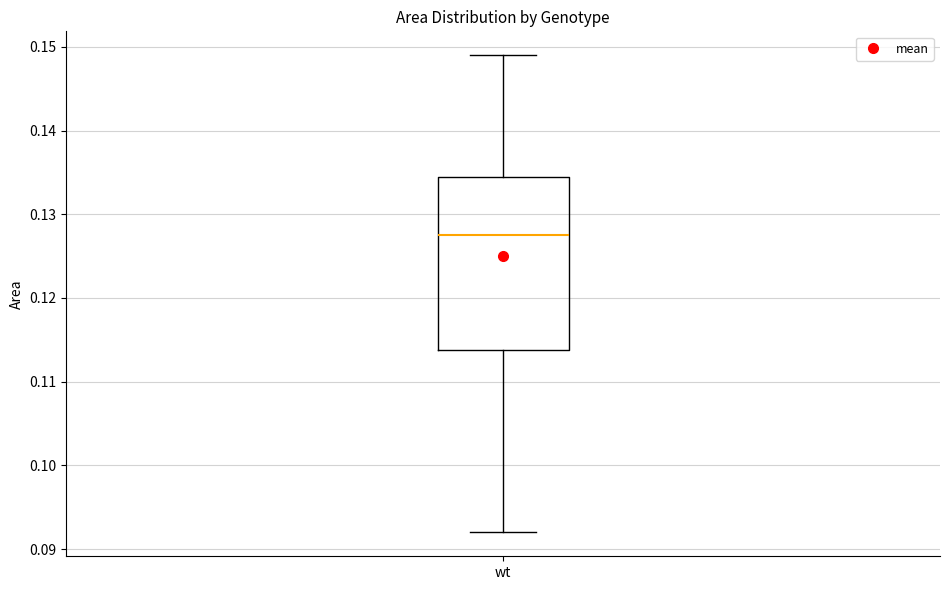

Read this box plot against the y-axis: the position of the median line, the range covered by the box, and the ends of both whiskers. The values are not printed on the chart, so give them approximately, as read against the axis.

median 0.128, box 0.114 to 0.135, whiskers 0.092 to 0.149